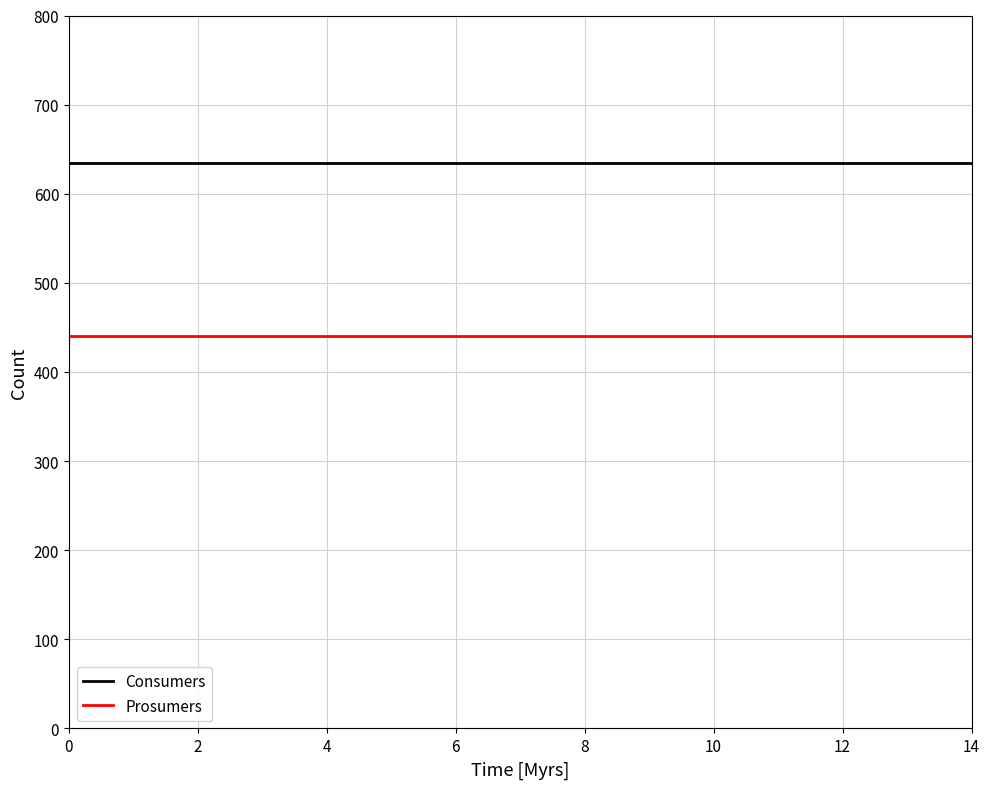

True or false: Prosumers and Consumers cross at least once.

False